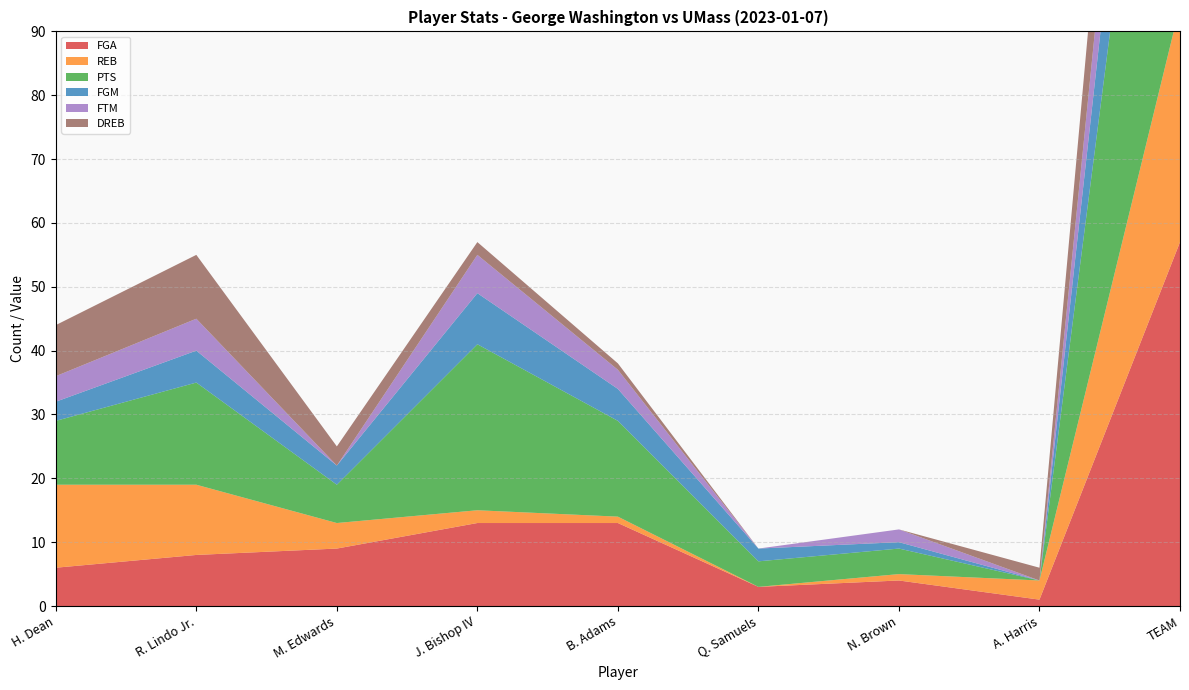

Reading left to right, transcribe all the data shown in this chart.

FGA: 6	8	9	13	13	3	4	1	57
REB: 13	11	4	2	1	0	1	3	37
PTS: 10	16	6	26	15	4	4	0	81
FGM: 3	5	3	8	5	2	1	0	27
FTM: 4	5	0	6	3	0	2	0	20
DREB: 8	10	3	2	1	0	0	2	27